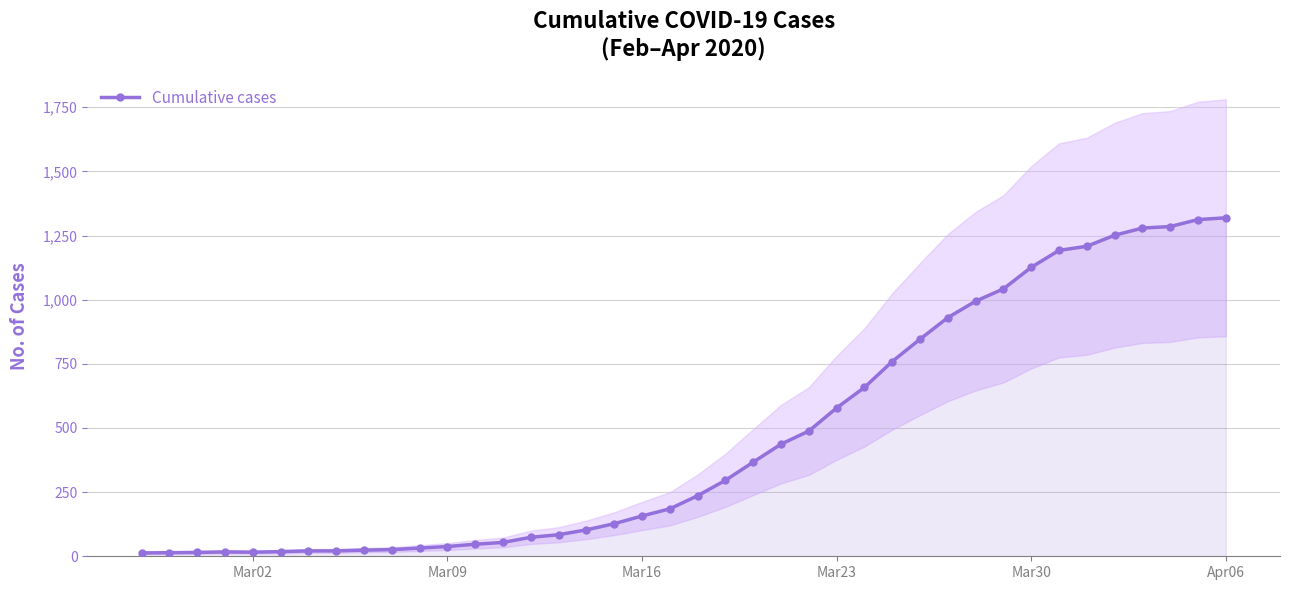

How many values in the Cumulative cases series are below 236?

20